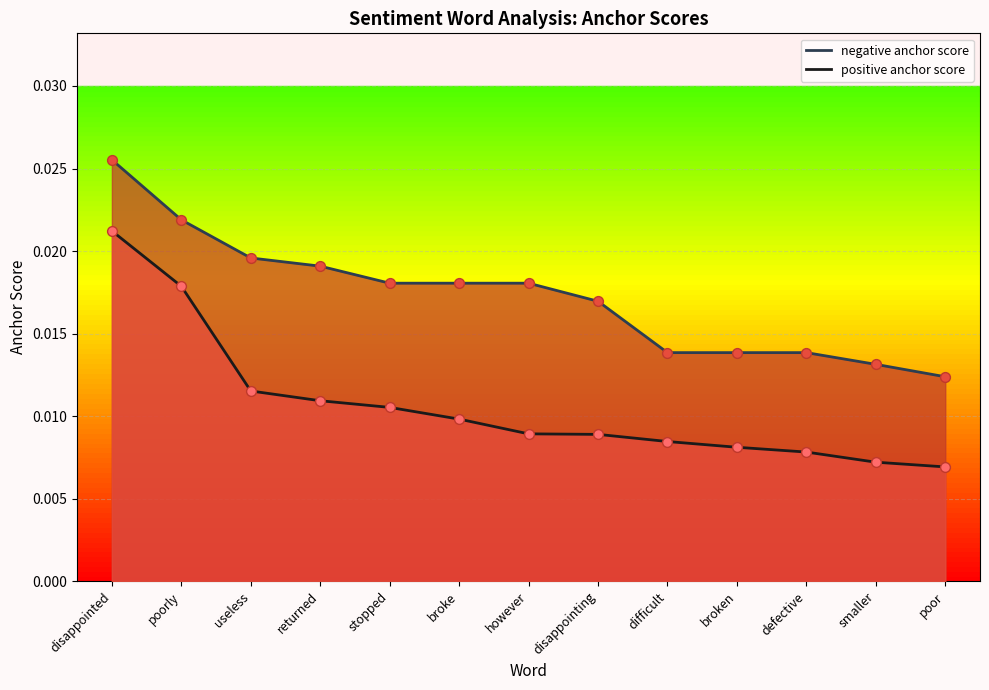

Which series has the largest total across all categories?

negative anchor score